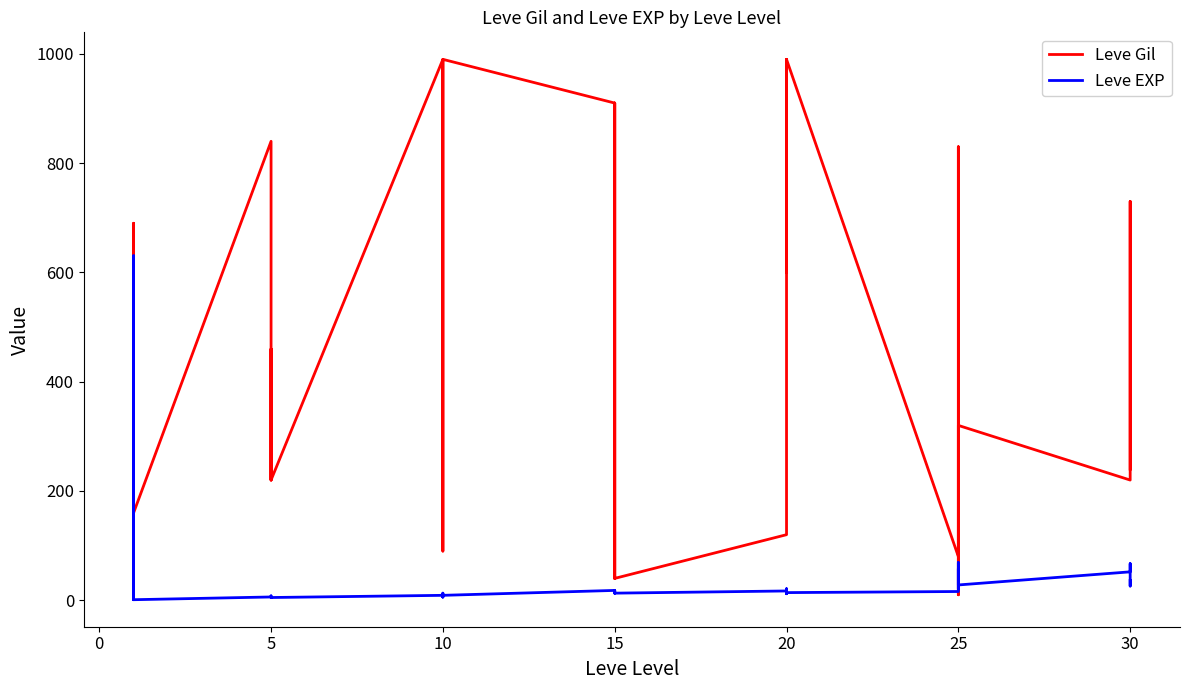

Is the value of Leve EXP at 10 greater than the value of Leve Gil at 20?

No